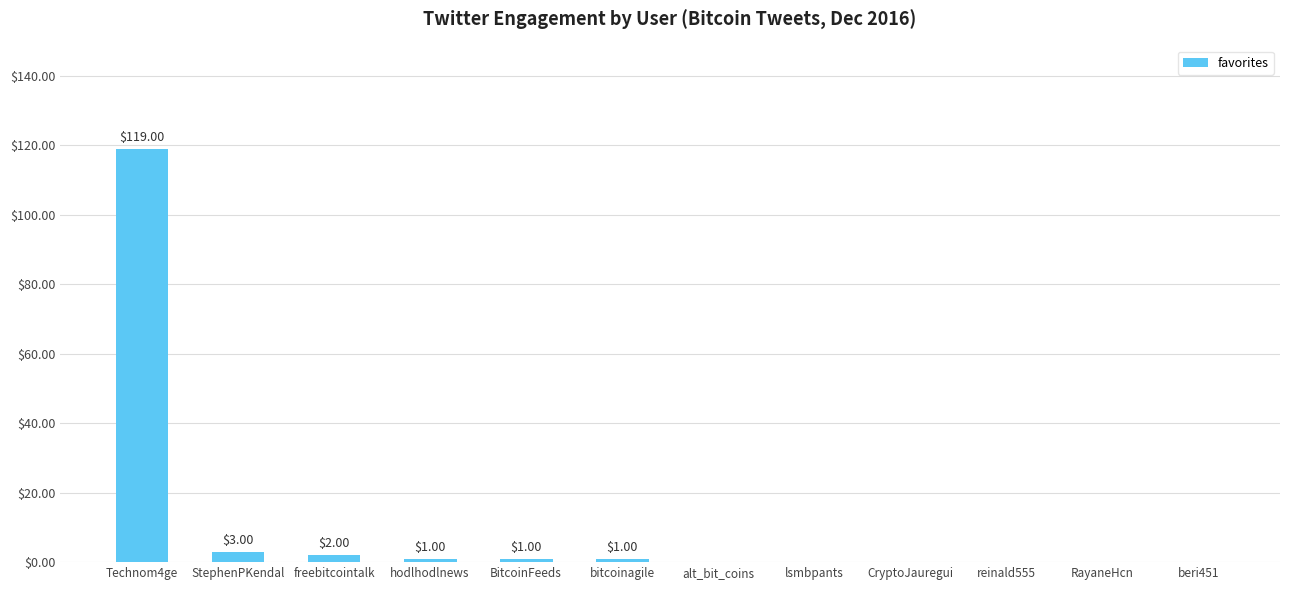

At which label is the value closest to 59?

StephenPKendal